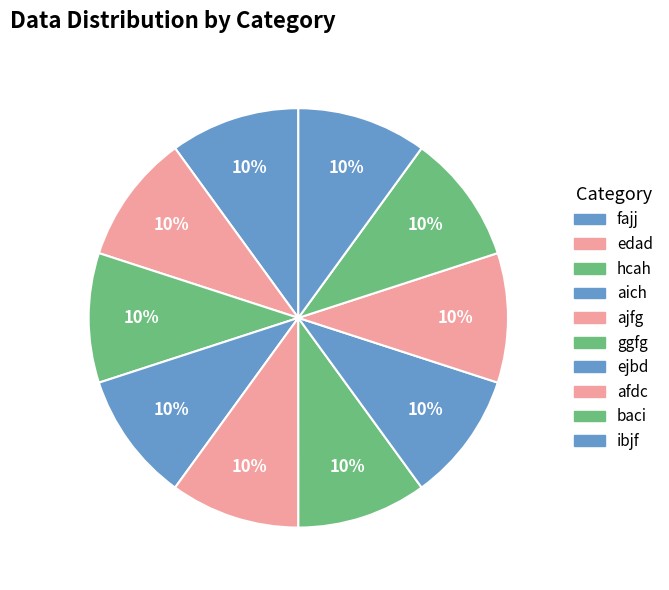

How much of the chart is everything except afdc?

90.0%